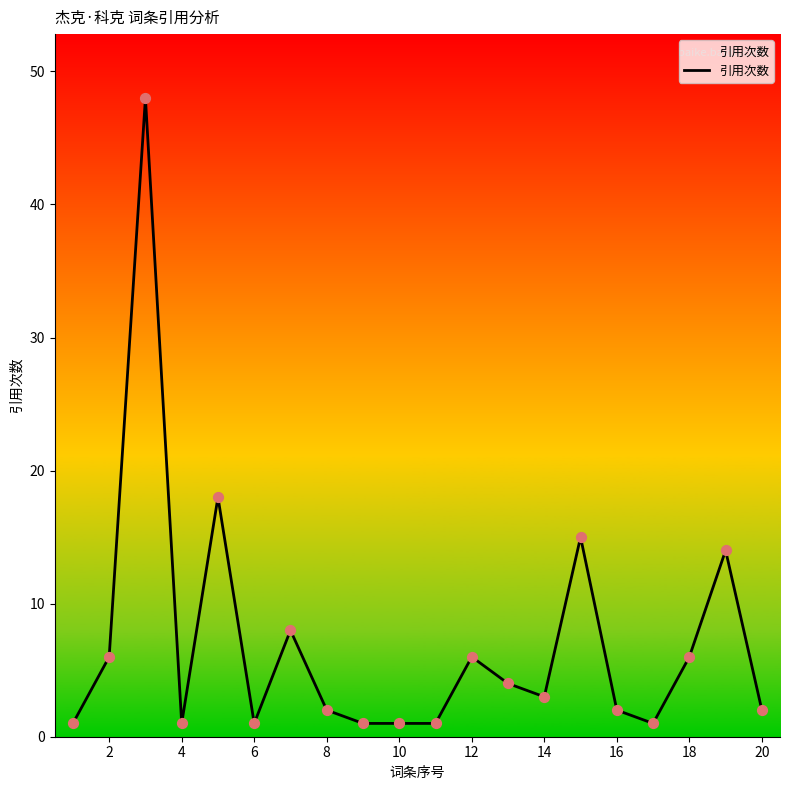

What is the difference between the maximum and minimum values?

47